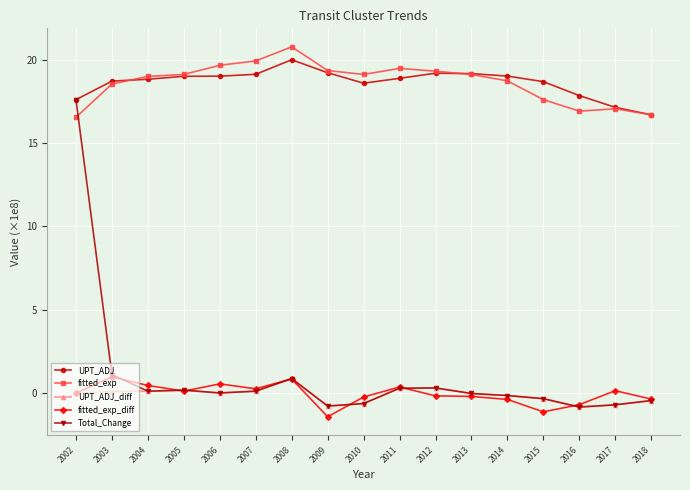

Which series has the largest range (max minus min)?

Total_Change